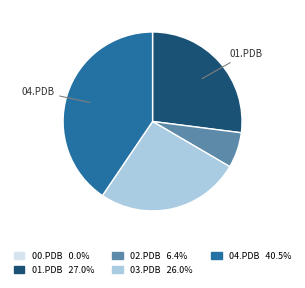

Is there a majority slice in this chart?

No